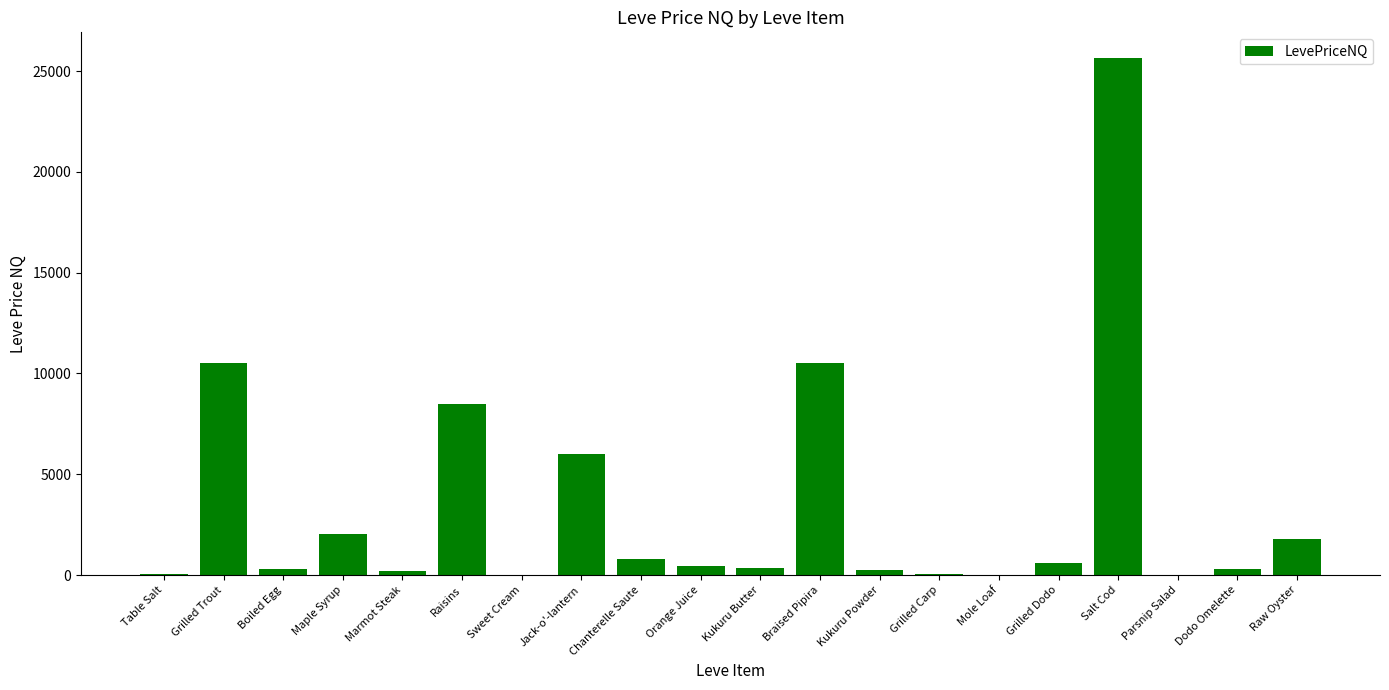

True or false: the data shows 353.8 at Kukuru Butter.

True